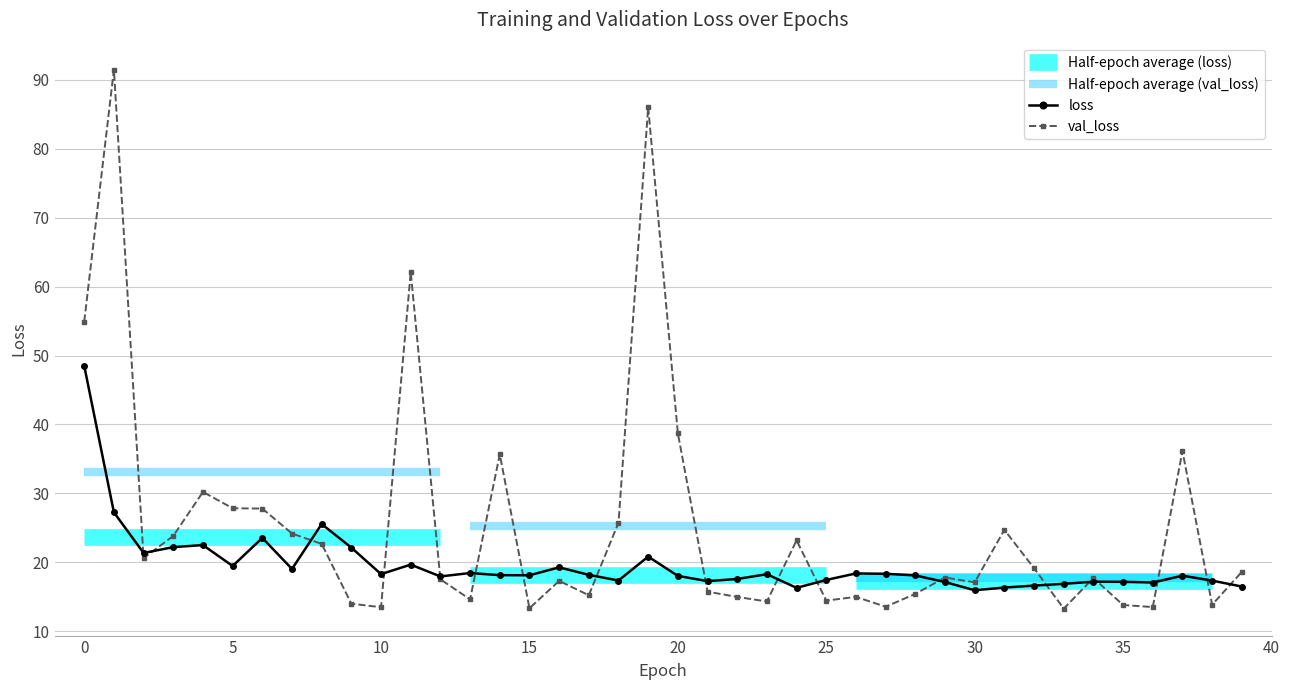

What is the difference between the maximum and minimum values in the loss series?

32.6